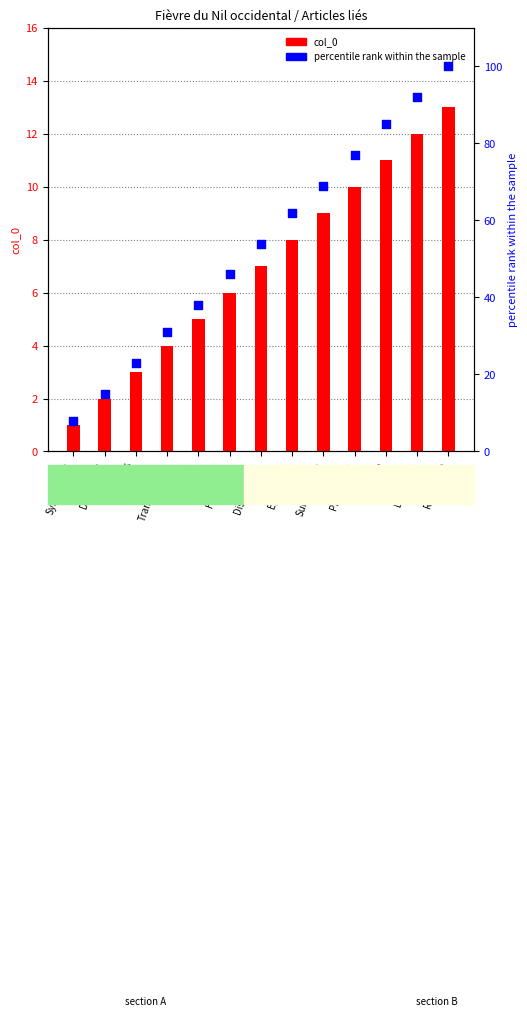

Which series contains the highest Y value?

percentile rank within the sample